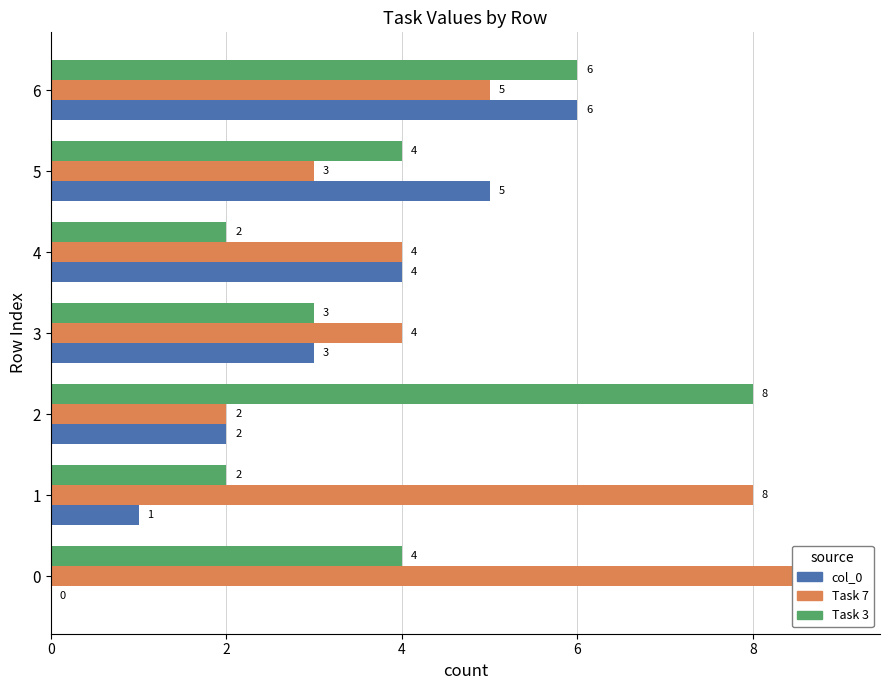

What is the difference between the second highest and minimum values in the col_0 series?

5